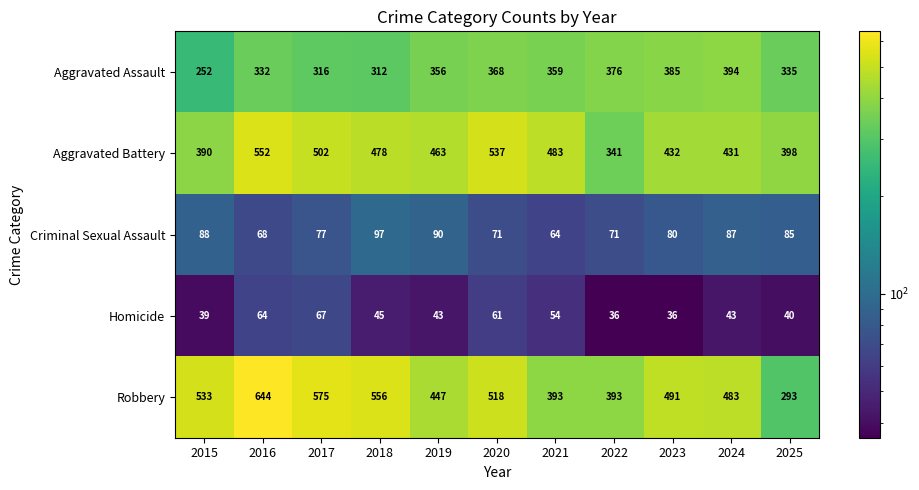

At how many categories does at least one series exceed 431?

9